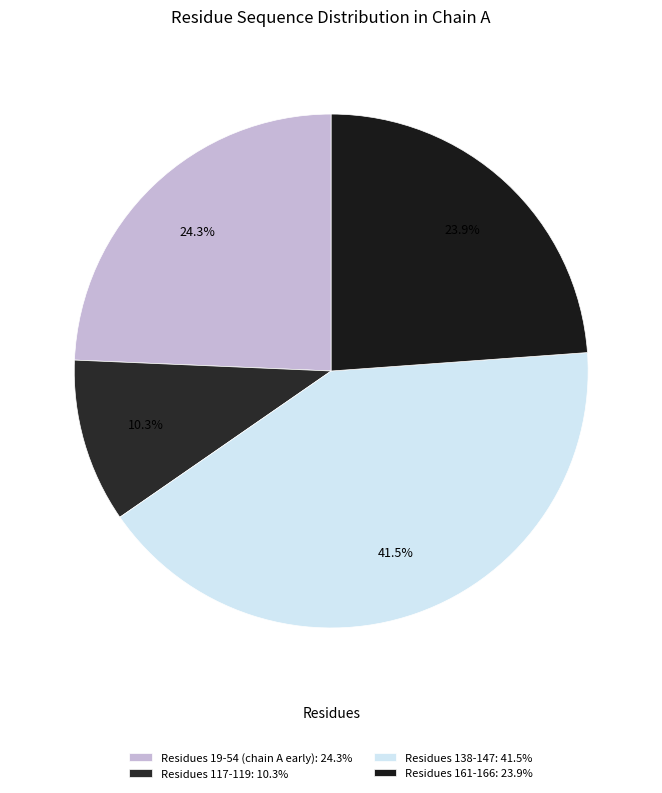

To the nearest percent, what is the difference between the largest and smallest slice percentages?

31%